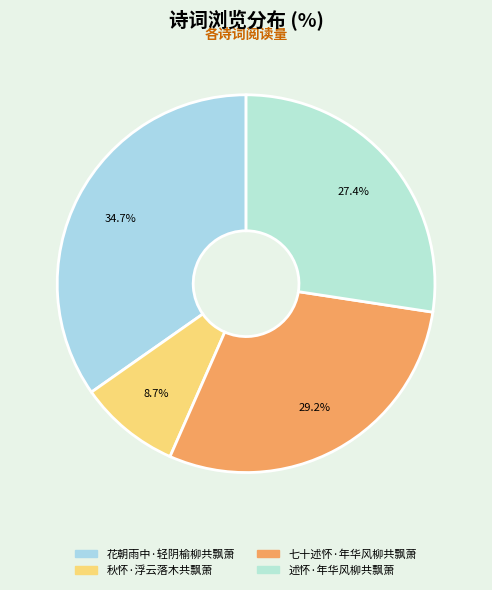

To the nearest percent, what portion does 秋怀·浮云落木共飘萧 represent?

9%